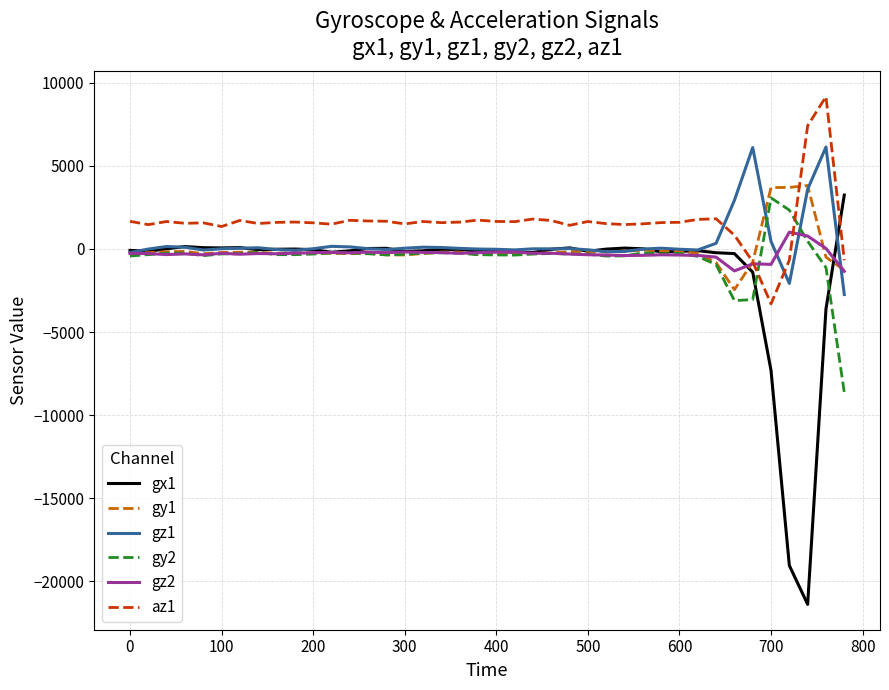

Which series has the widest spread of values?

gx1